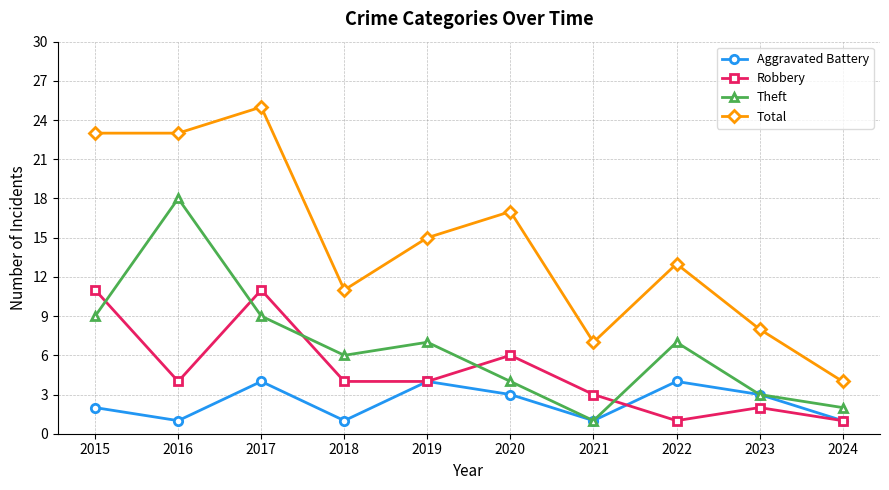

How many values in the Aggravated Battery series are below 3?

5